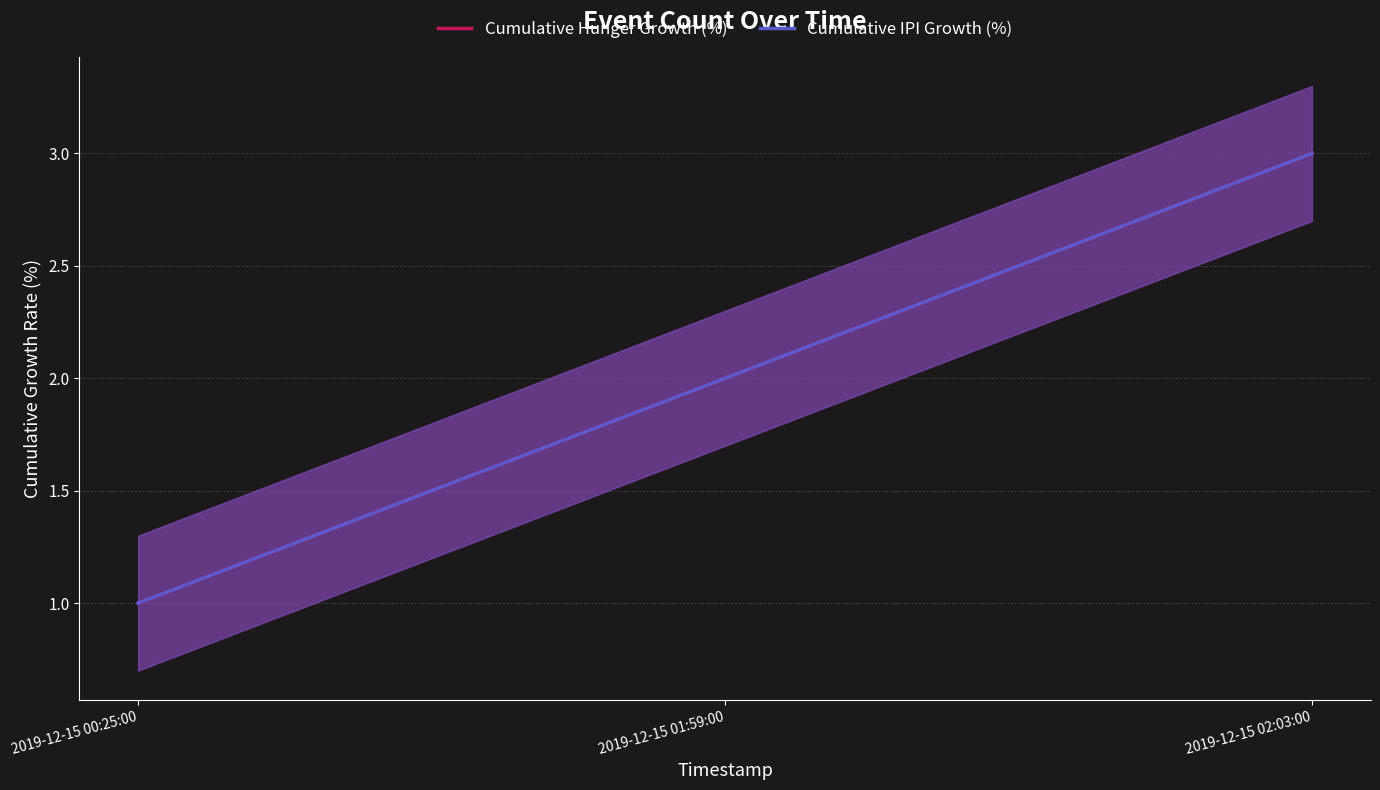

What is the total value across all series at 2019-12-15 02:03:00?

6